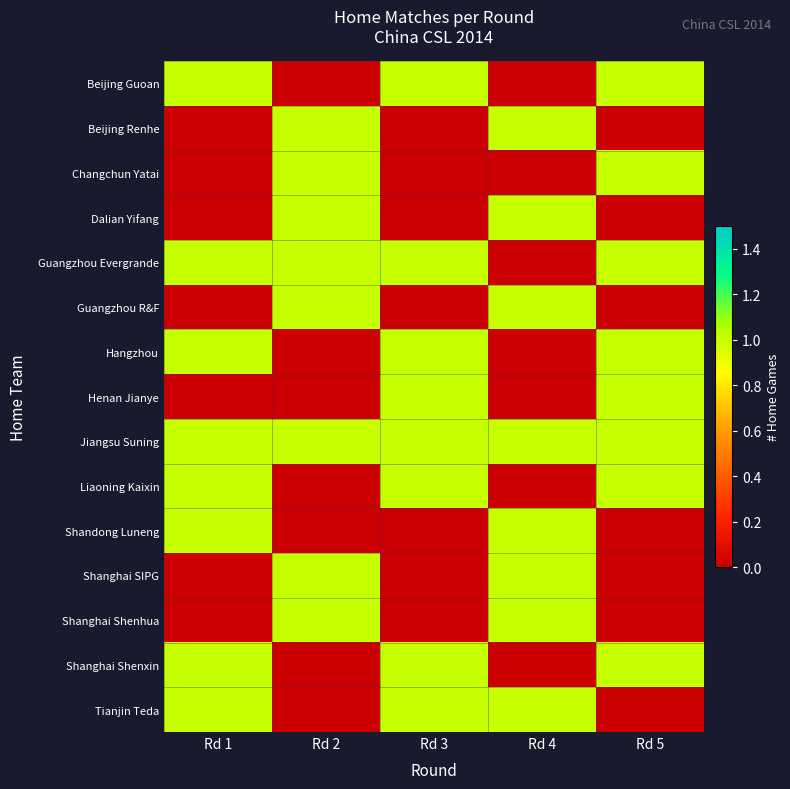

What is the spread (max minus min) of values at Rd 4?

1